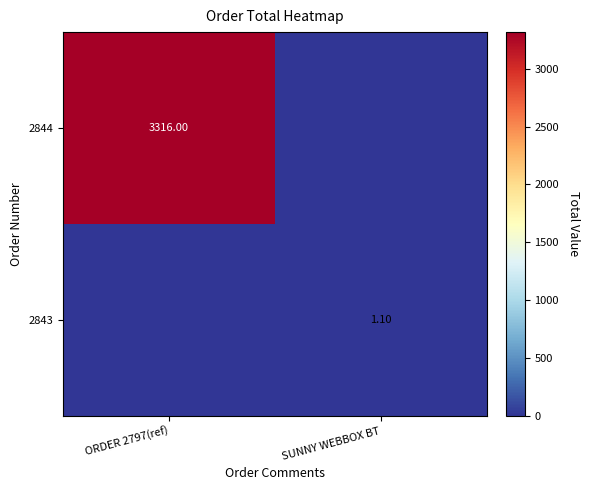

What is the difference between the 2844 values at ORDER 2797(ref) and SUNNY WEBBOX BT?

3316.0